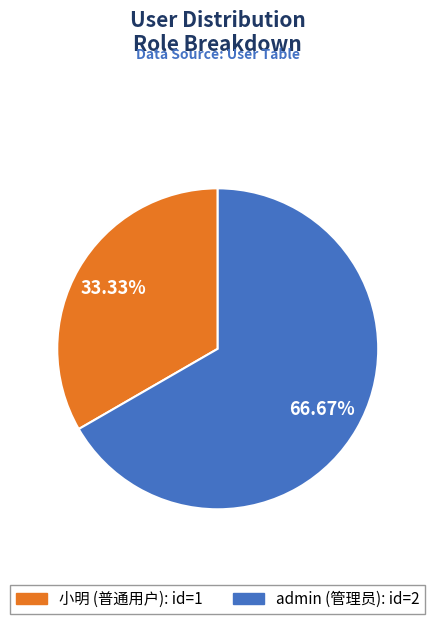

What percentage is NOT represented by admin?

33.3%